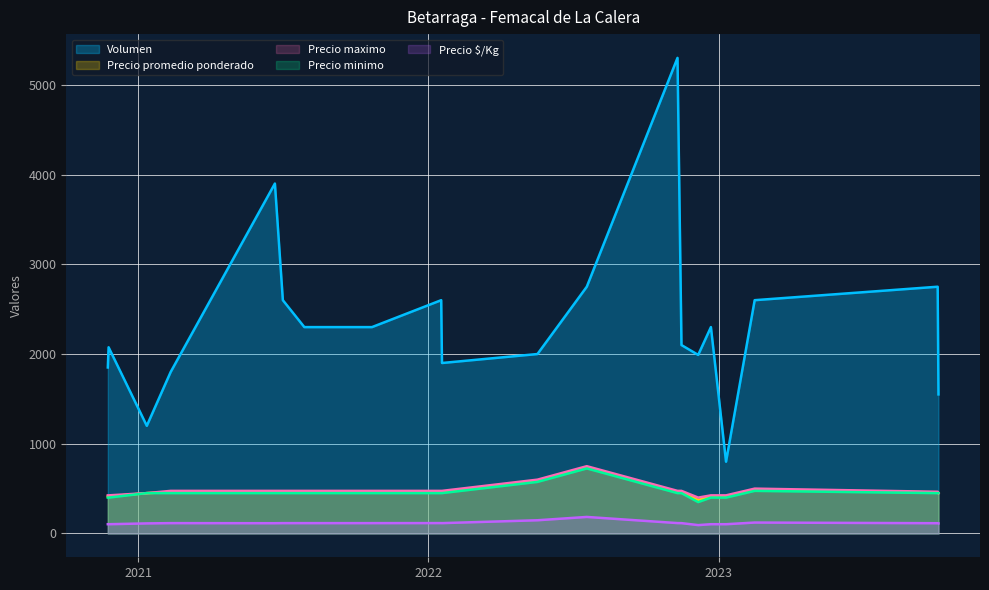

What is the greatest value displayed?

5300.0